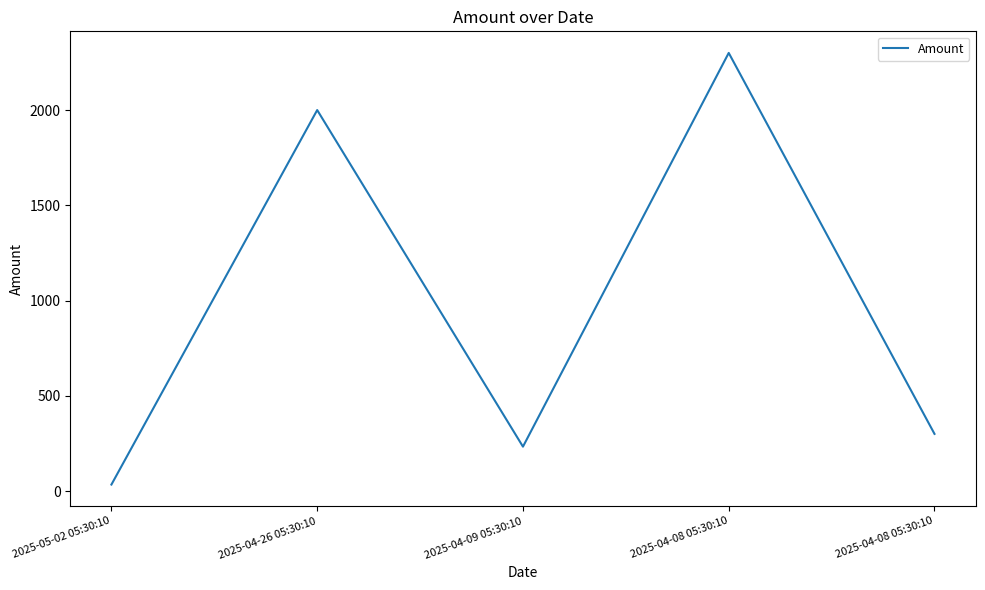

Does the chart display data point markers on the line(s)?

No